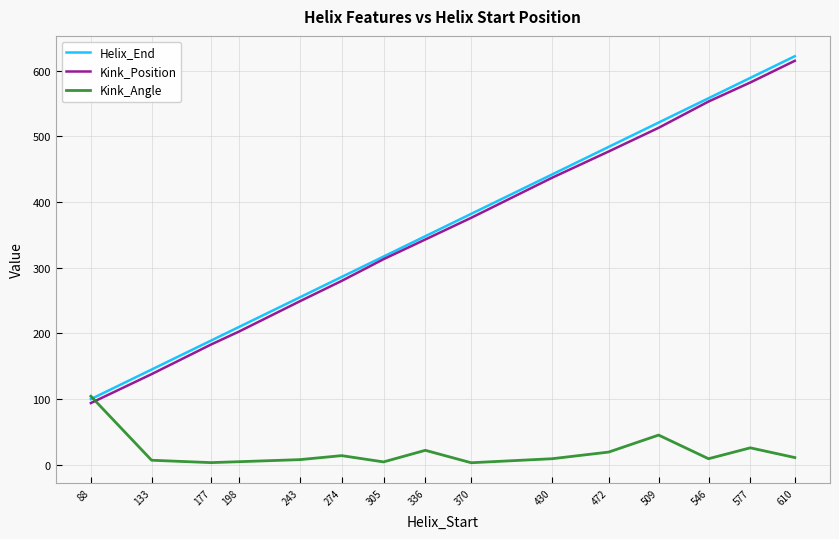

Read the Kink_Angle value at 546.

9.2